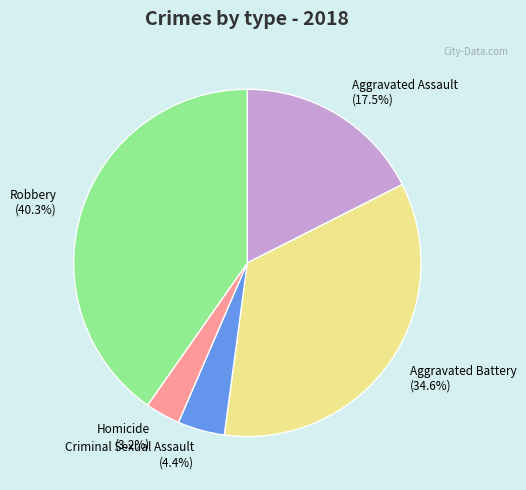

What percentage do Aggravated Assault and Aggravated Battery together represent?

52.1%